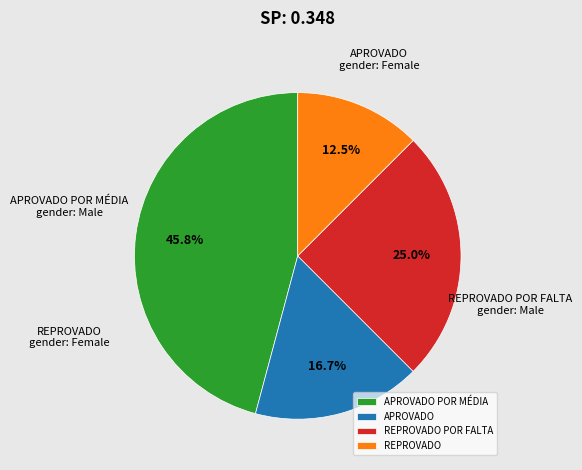

Count the number of slices in the pie.

4